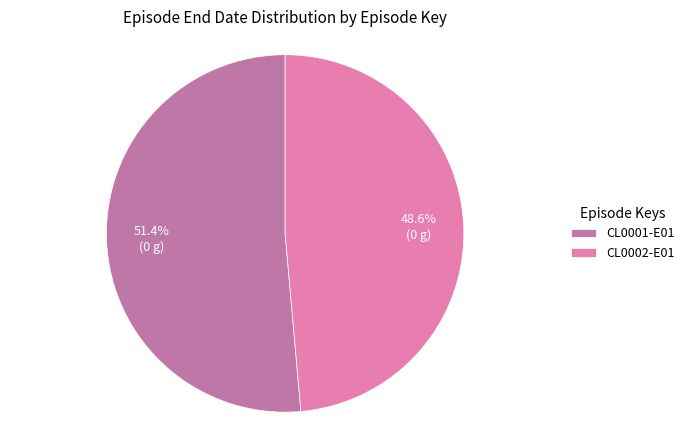

What is the ratio of the value at CL0002-E01 to the value at CL0001-E01?

0.9